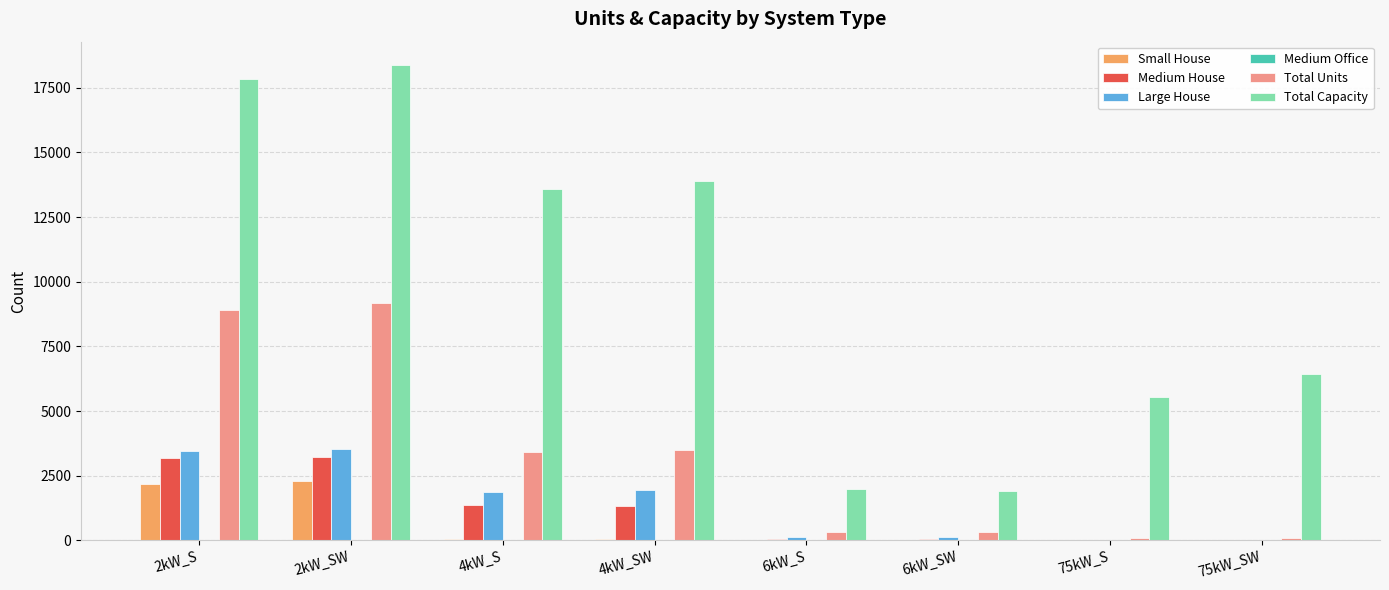

Is the value of Total Capacity at 75kW_S greater than the value of Large House at 75kW_S?

Yes